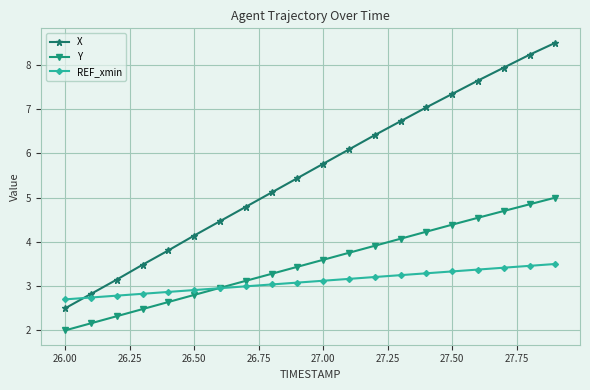

True or false: X has more than 2 points higher than both neighbors.

False